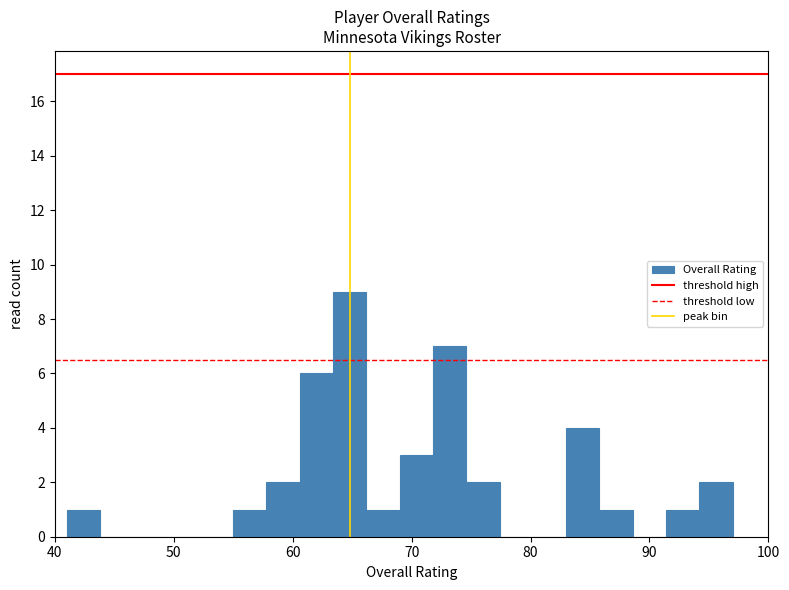

Read against the x-axis, roughly where is the centre of the tallest bar?

65